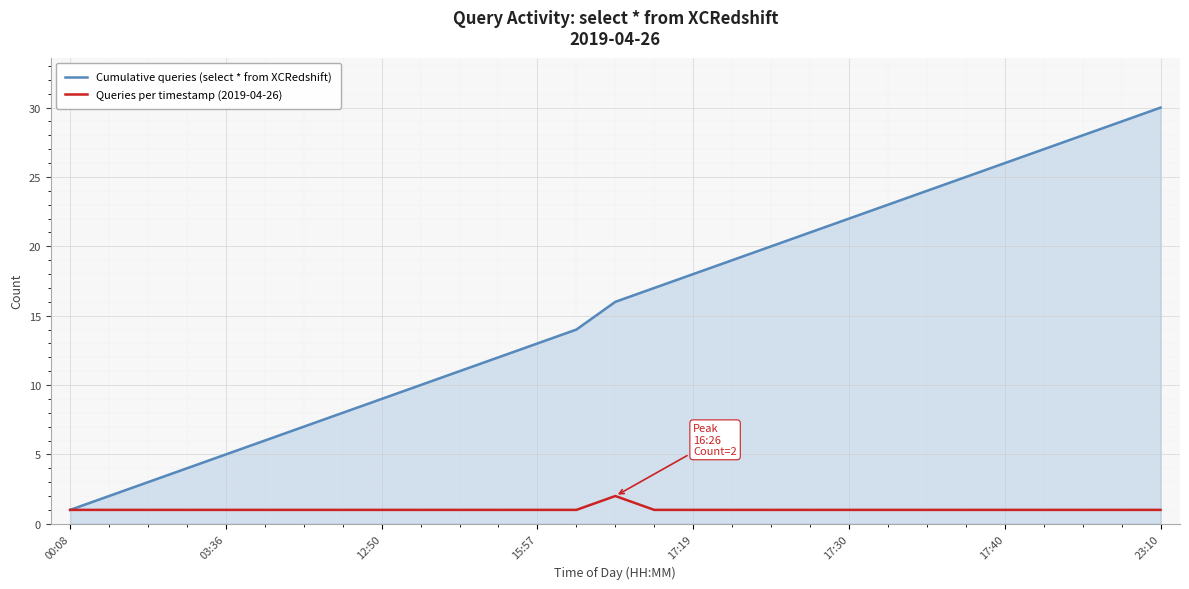

Which series has the largest total across all categories?

Cumulative queries (select * from XCRedshift)